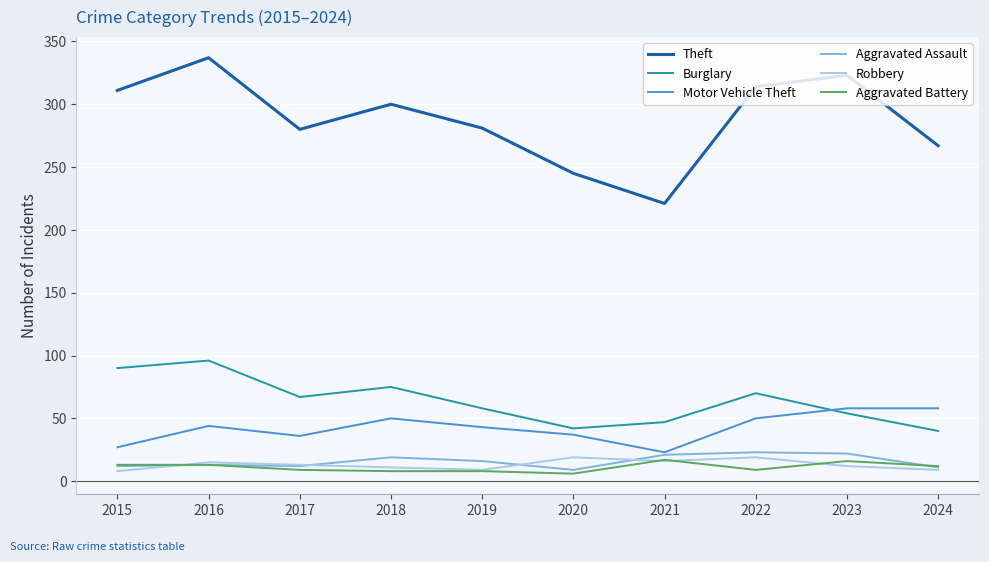

Is it true that Robbery equals 8 at 2015?

True